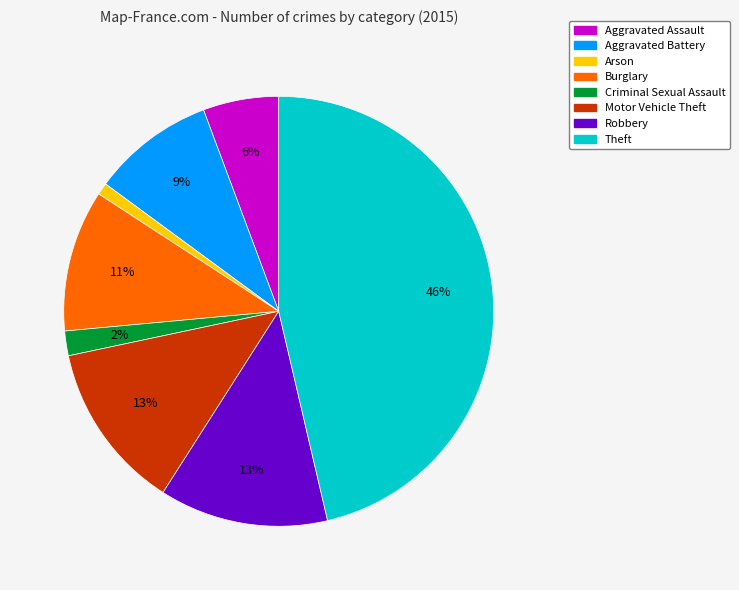

To the nearest percent, what portion does Aggravated Assault represent?

6%